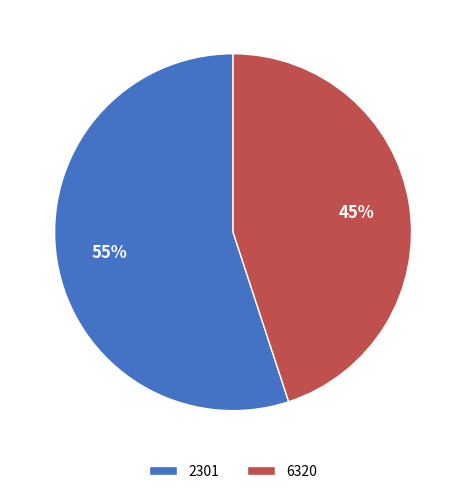

How many slices are in this pie chart?

2